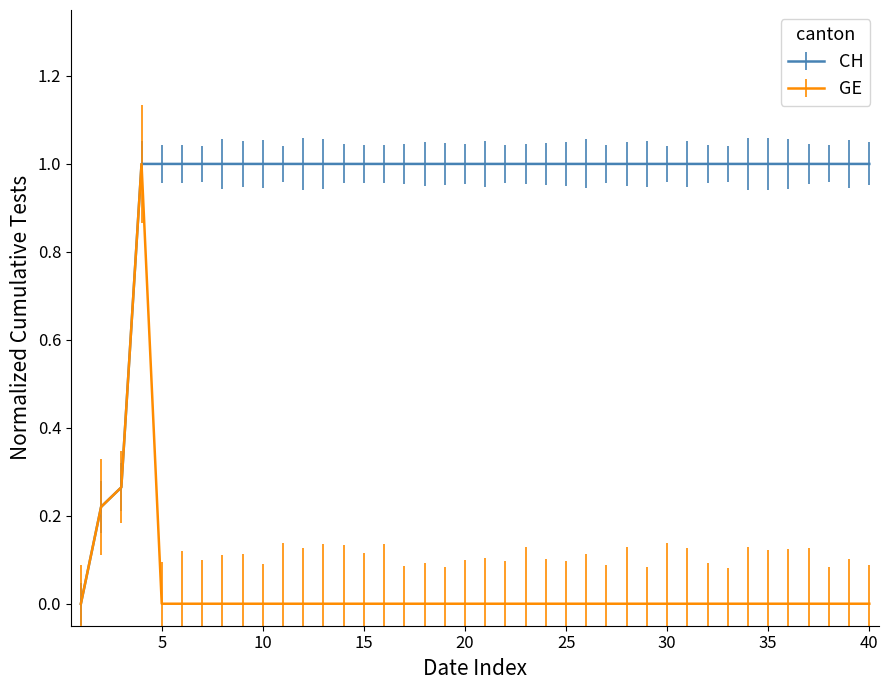

Does the chart display data point markers on the line(s)?

No